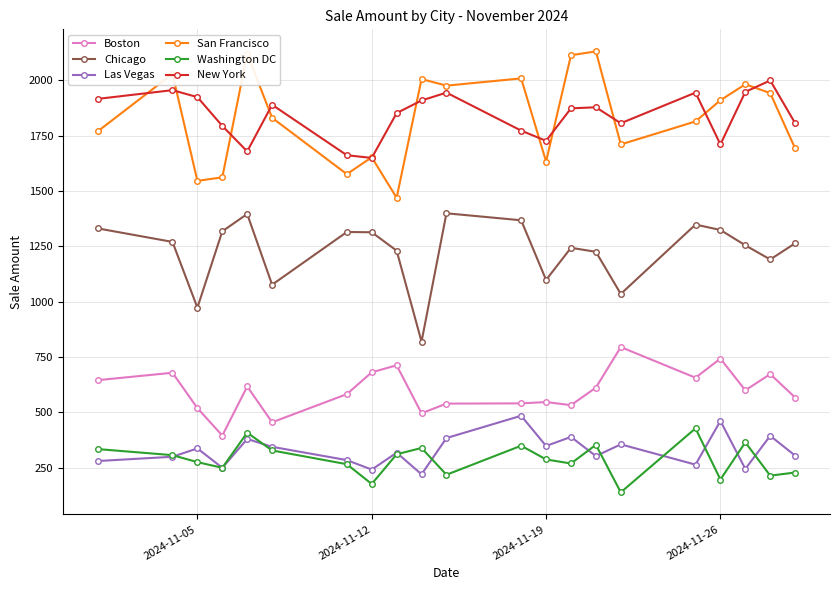

How many interior local peaks does the Chicago series have?

5